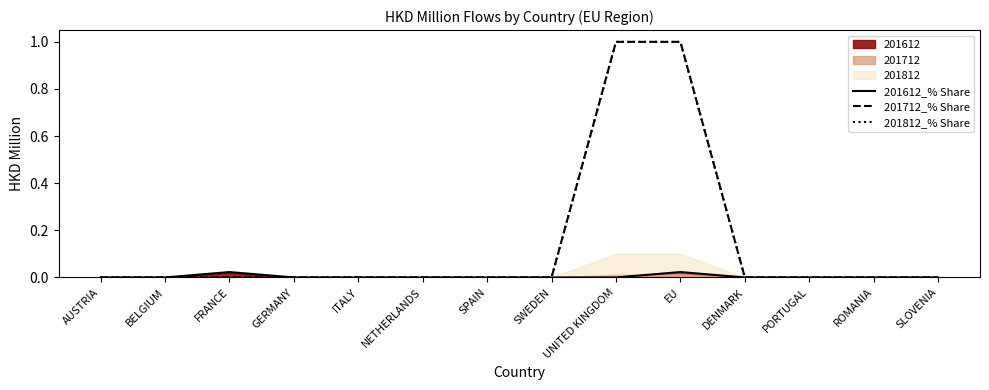

What position from the left is SLOVENIA?

14